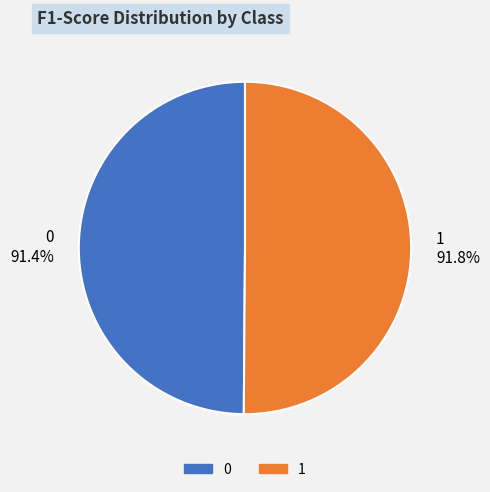

To the nearest percent, what portion does 0 represent?

50%